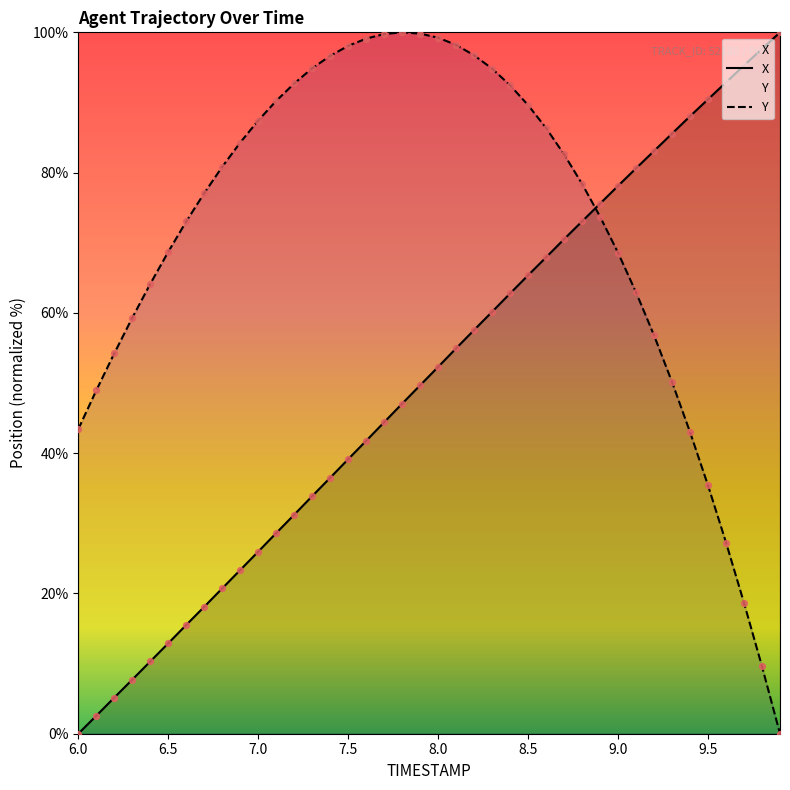

Which series has the largest total across all categories?

Y